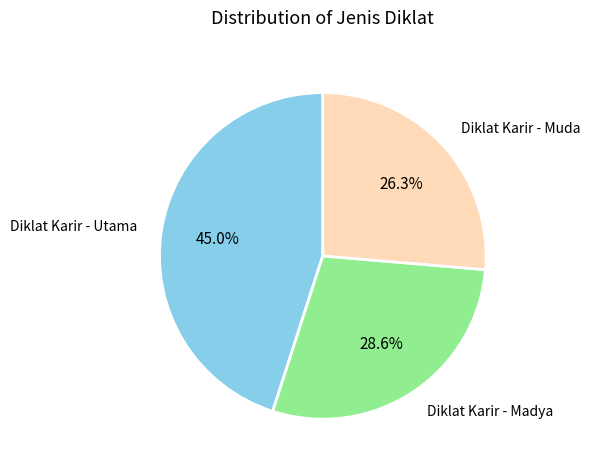

Is there a majority slice in this chart?

No